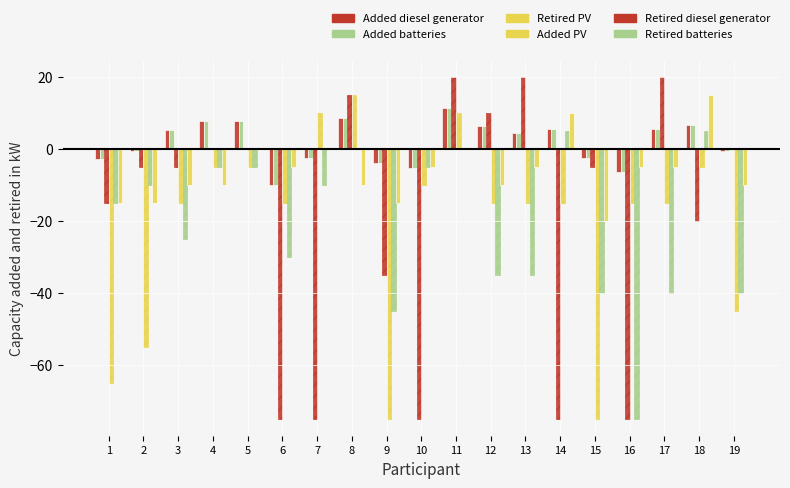

At which label does Retired batteries first exceed -15?

2